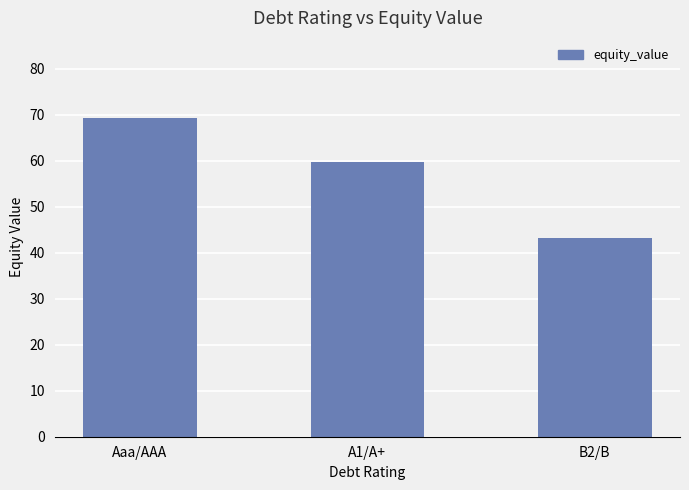

Reading right to left, what are all the values shown in this chart?

43.1	59.8	69.4